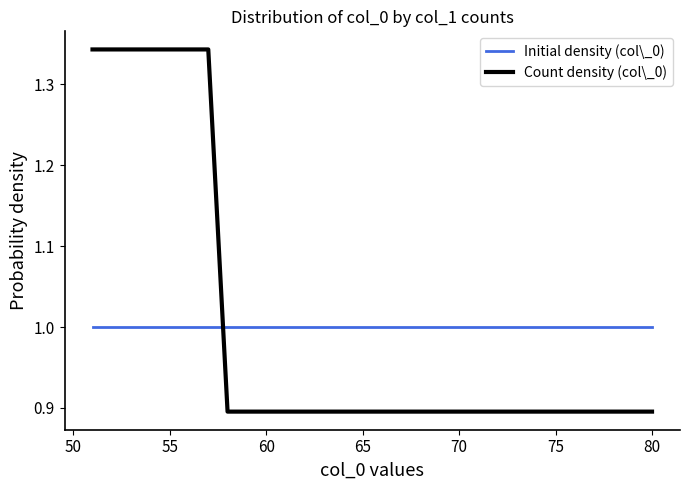

Rank the series by their maximum value, from highest to lowest.

Count density (col\_0), Initial density (col\_0)